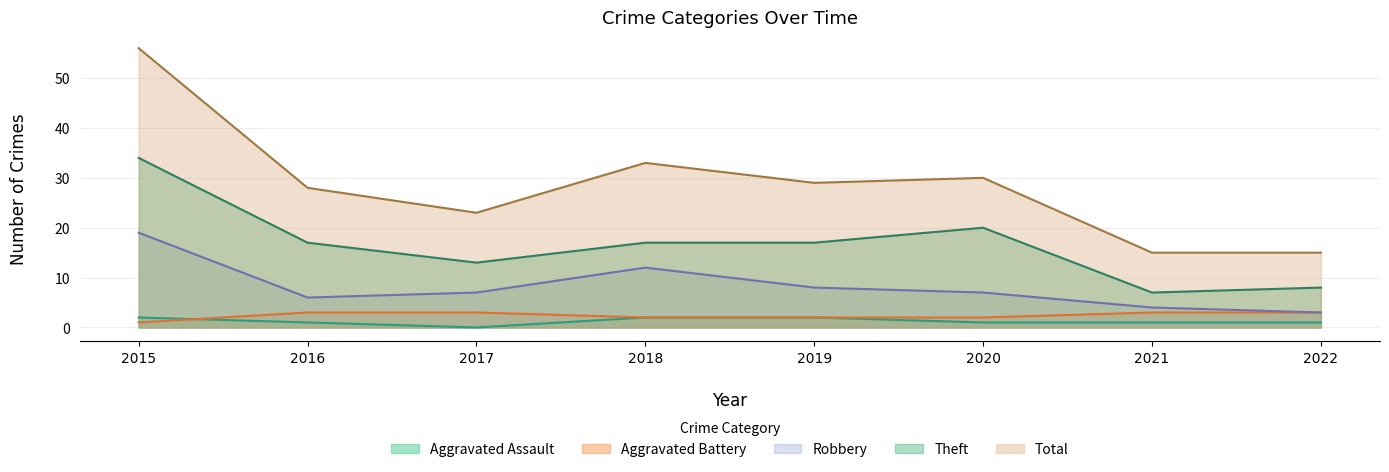

True or false: Theft has a value of 24 at 2019.

False